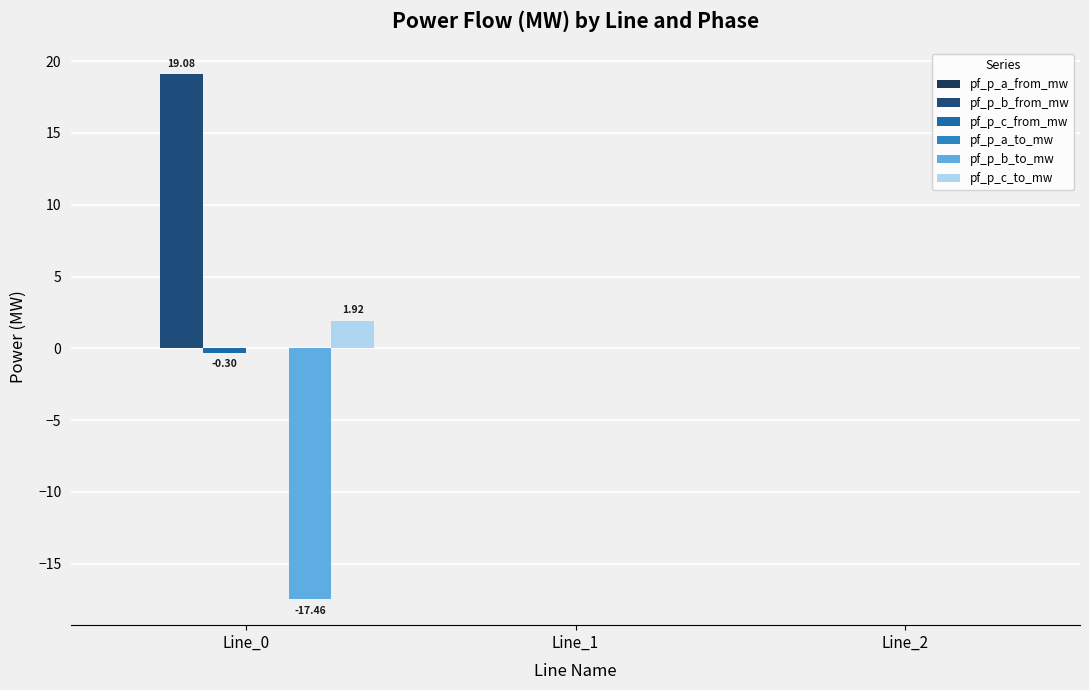

Count the number of categories in the chart.

3